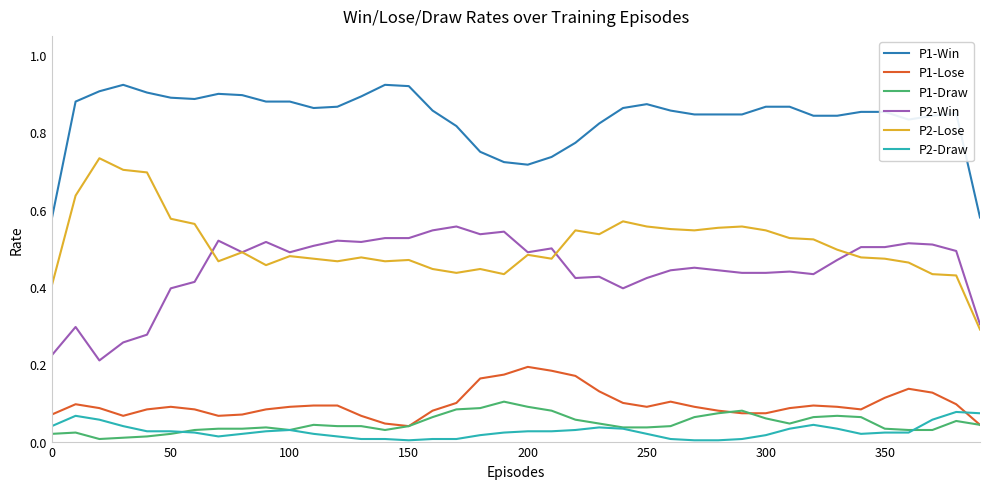

True or false: P1-Win and P2-Win cross at least once.

False